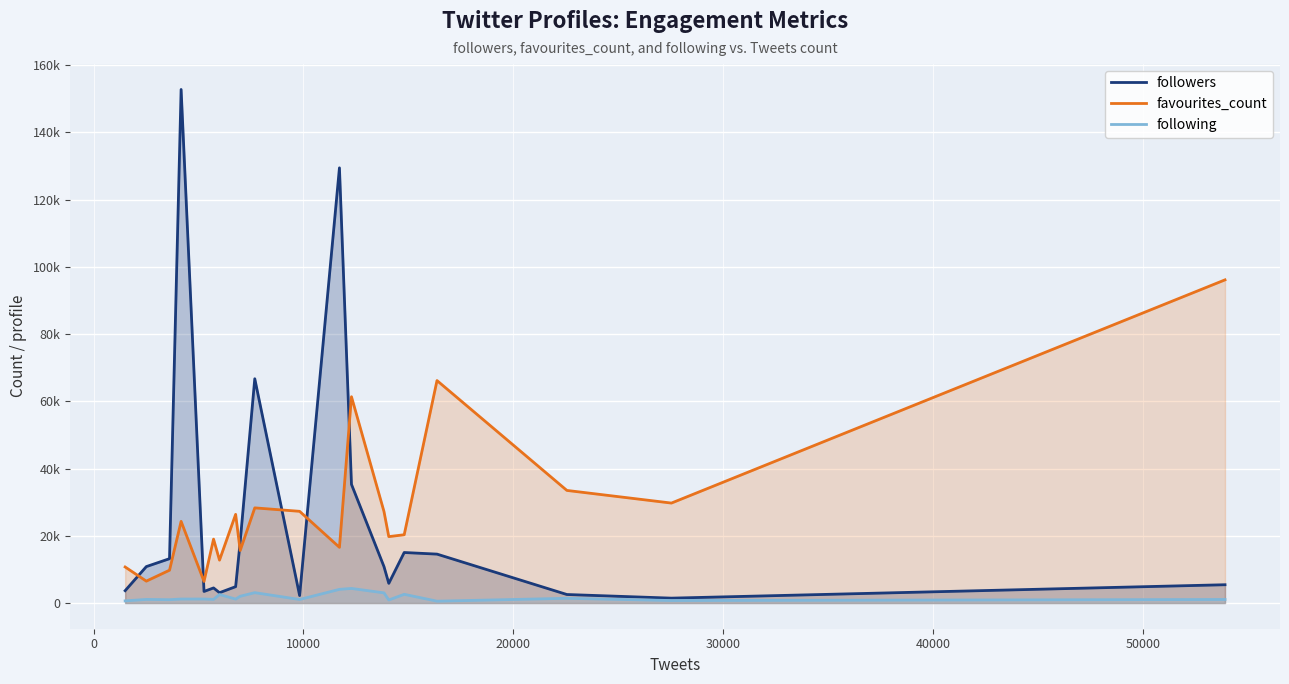

What are all the series names shown in the legend?

followers, favourites_count, following